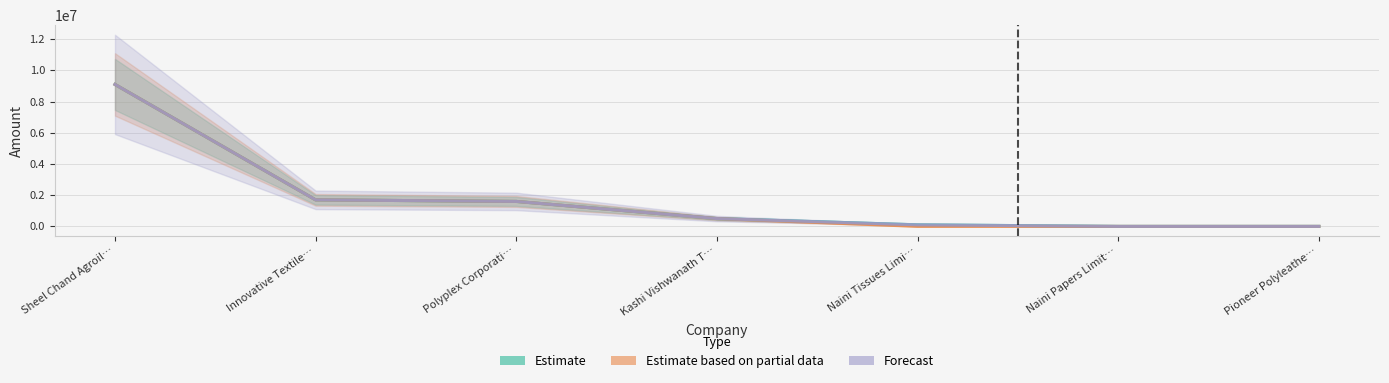

Between Innovative Textile… and Polyplex Corporati…, which series saw the biggest shift?

Estimate